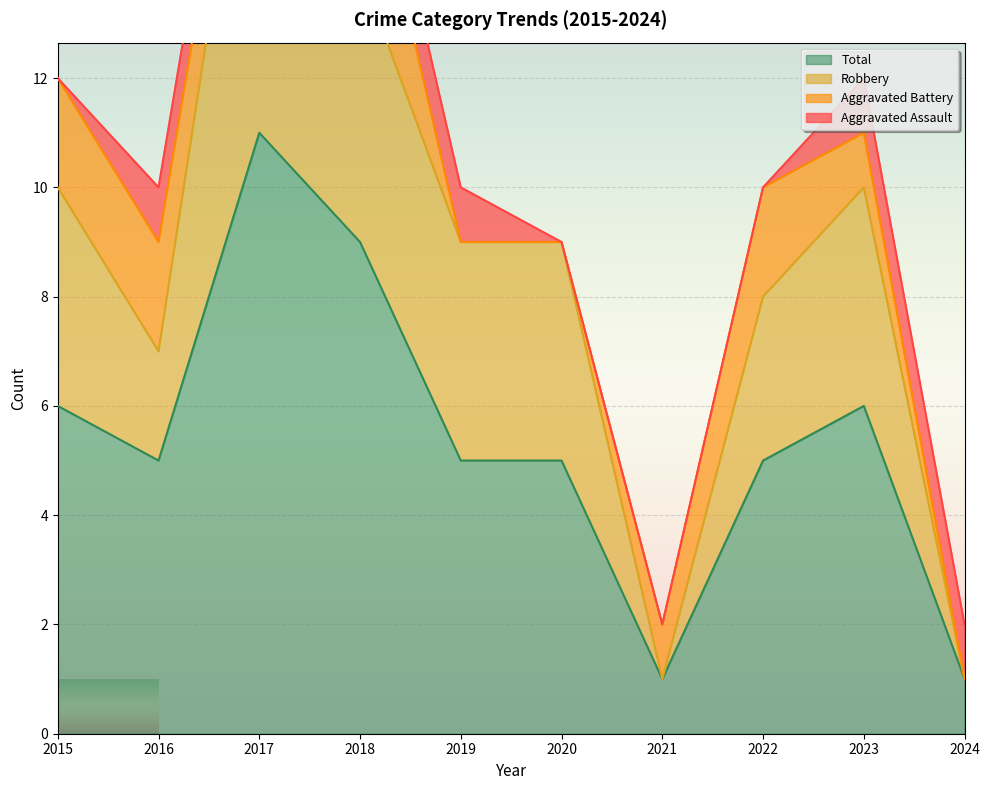

True or false: Total has a value of 11 at 2015.

False